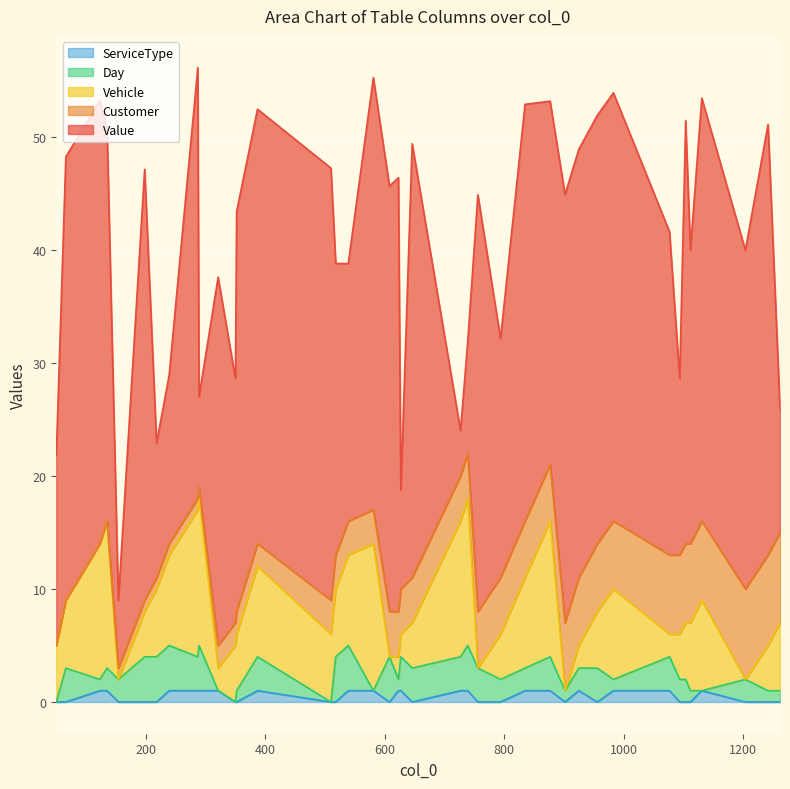

What is the difference between the Vehicle values at 135 and 727?

1.0